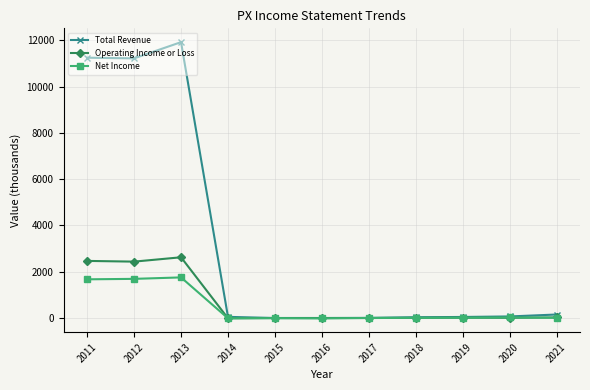

Rank the series by their maximum value, from lowest to highest.

Net Income, Operating Income or Loss, Total Revenue